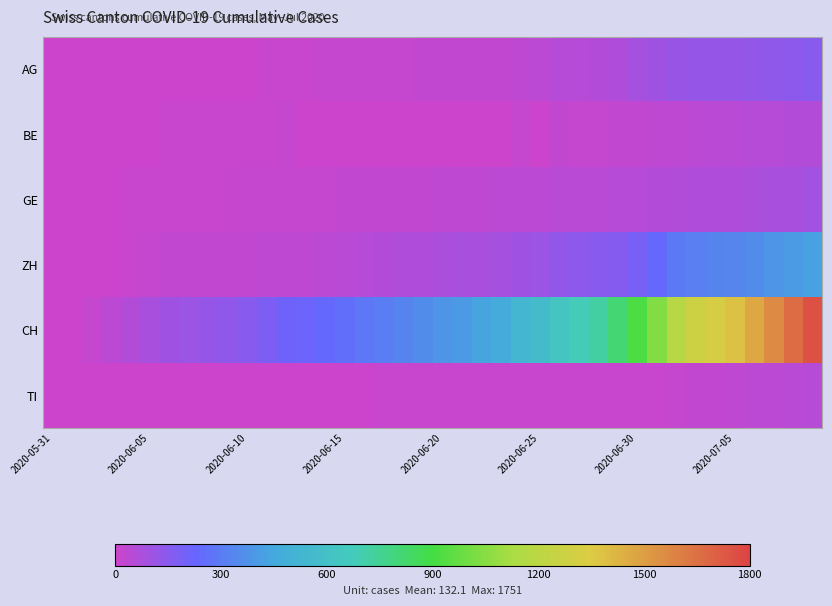

How many distinct data groups are displayed?

6